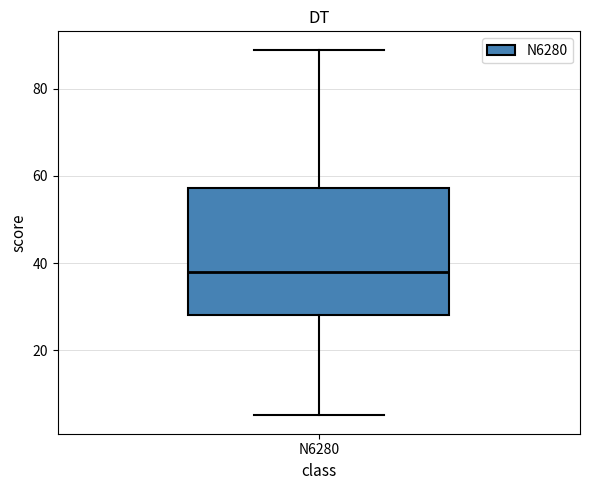

Where does the median line of the box for N6280 sit on the y-axis? The values are not printed on the chart, so give them approximately, as read against the axis.

38